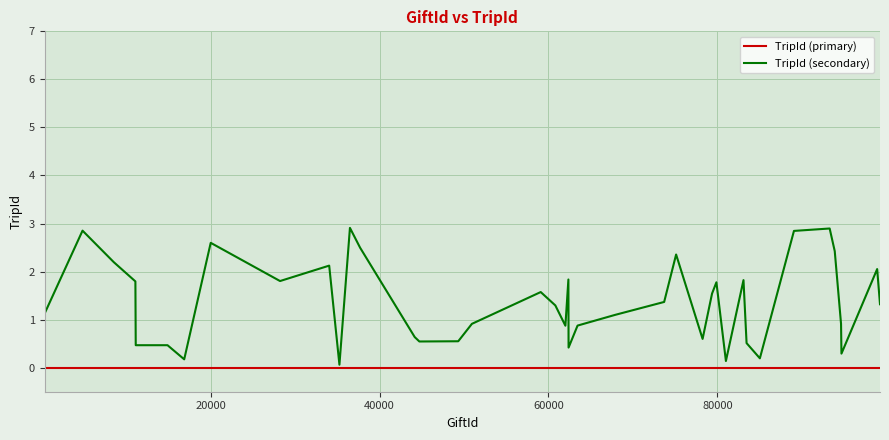

List the series in order of their peak value, lowest first.

TripId (primary), TripId (secondary)